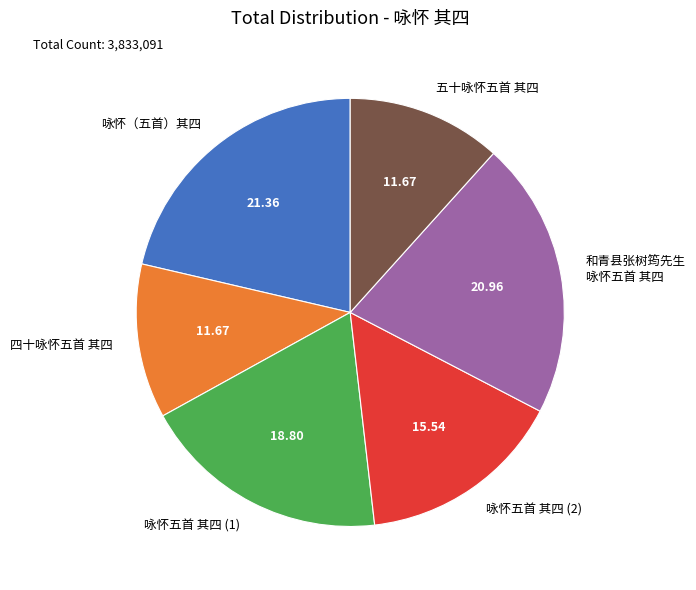

How many slices are in this pie chart?

6